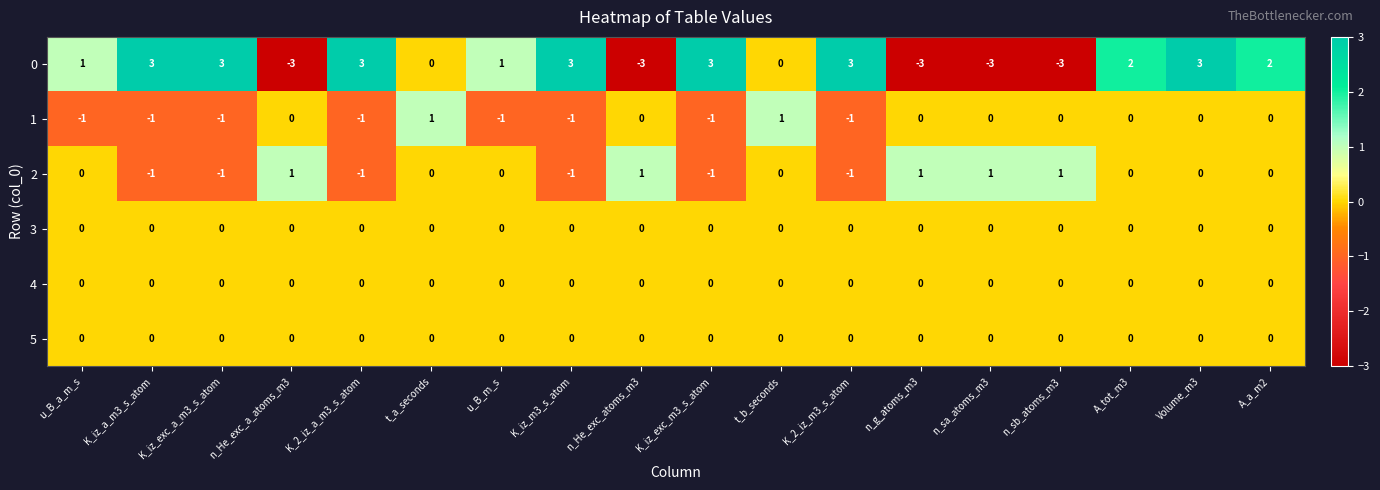

What is the maximum value shown in the chart?

3